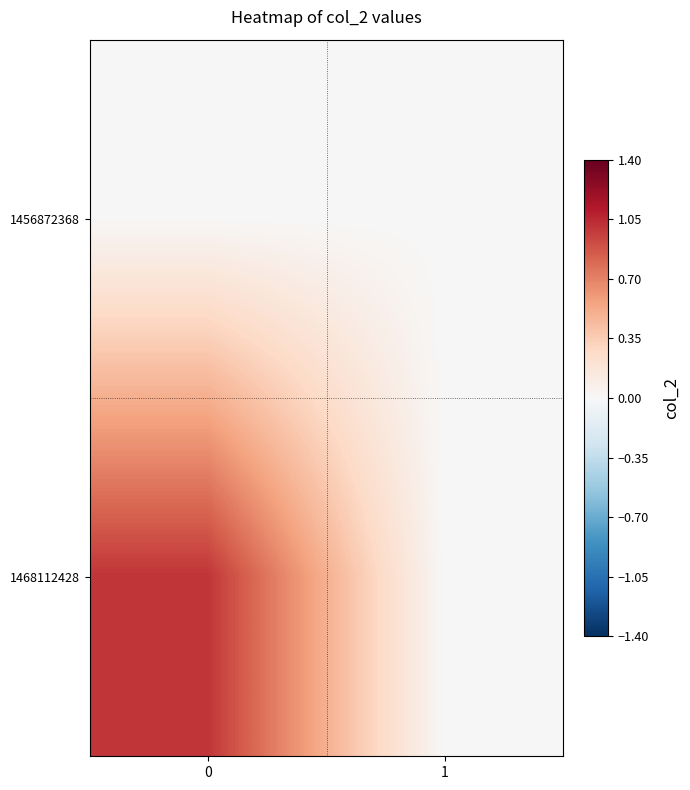

Reading left to right, transcribe all the data shown in this chart.

1456872368: 0=0	1=0
1468112428: 0=1	1=0